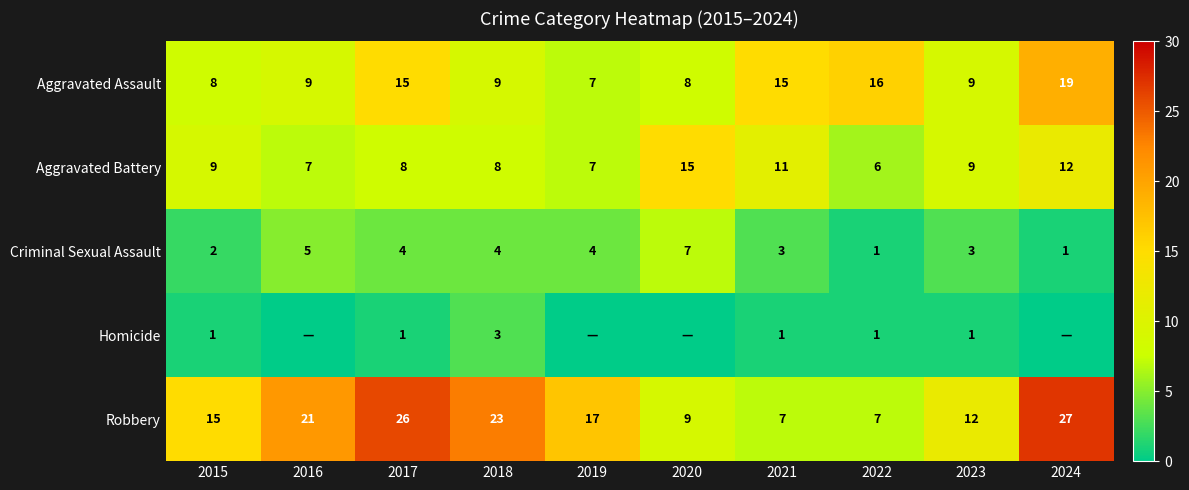

Between 2018 and 2022, which series saw the biggest shift?

Robbery